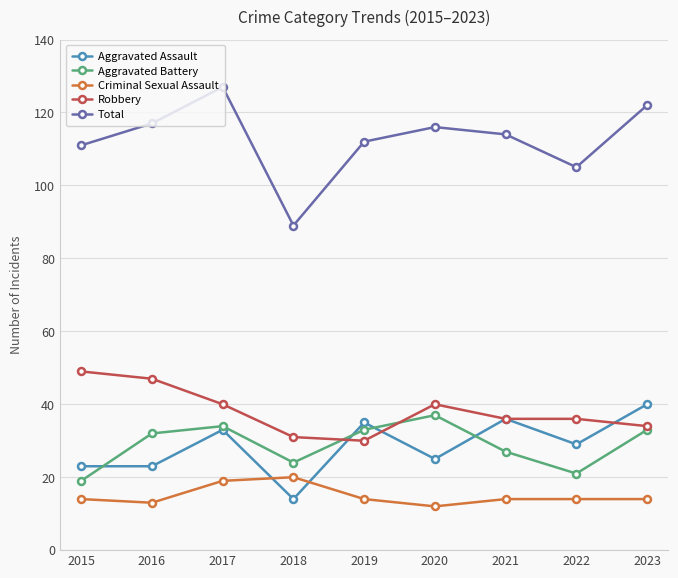

True or false: Criminal Sexual Assault has more than 0 interior local peaks.

True